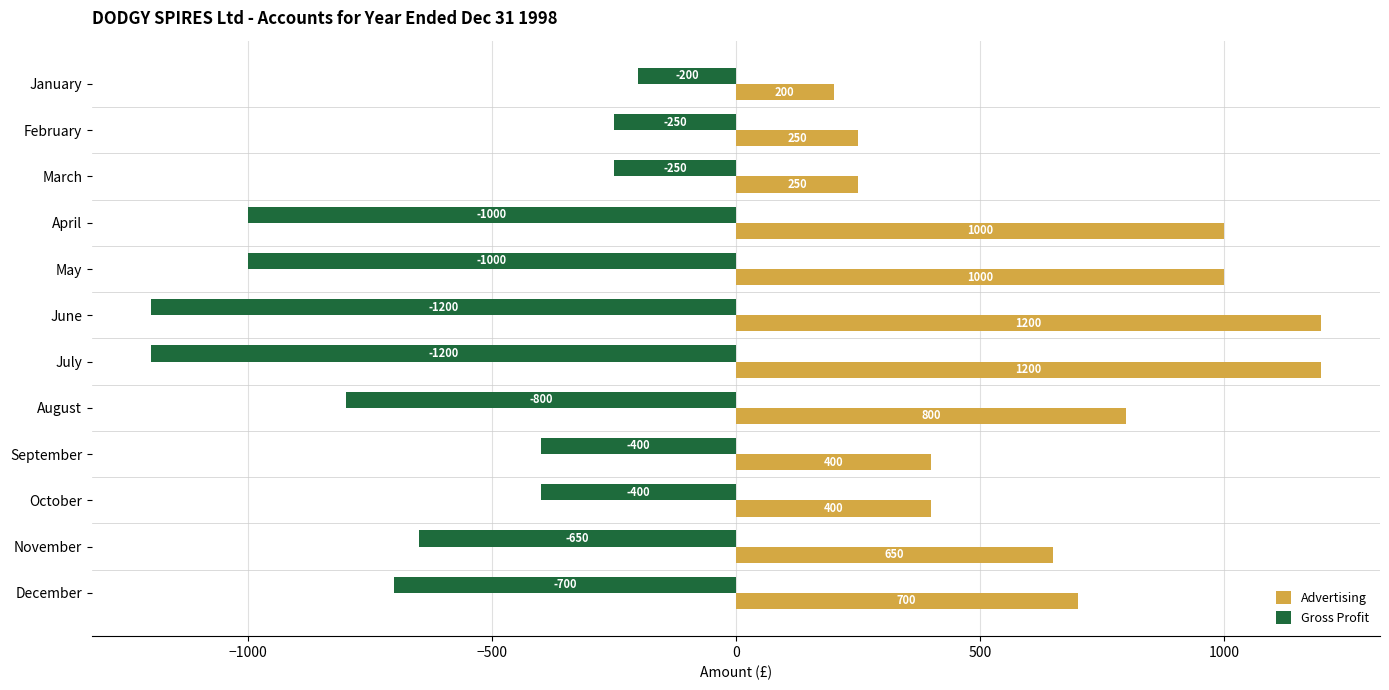

Rank the series by their maximum value, from lowest to highest.

Gross Profit, Advertising